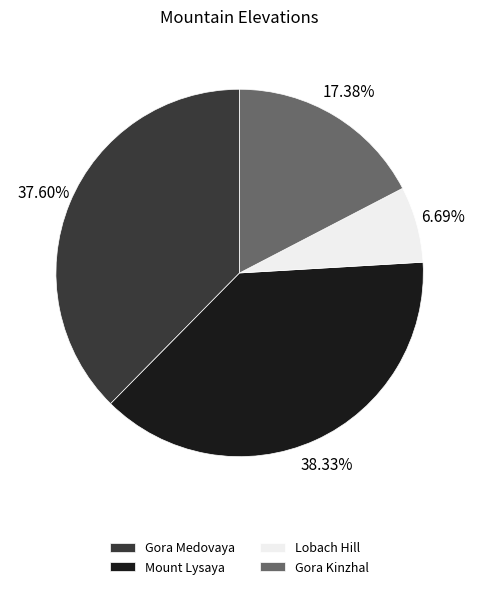

To the nearest percent, what portion does Mount Lysaya represent?

38%